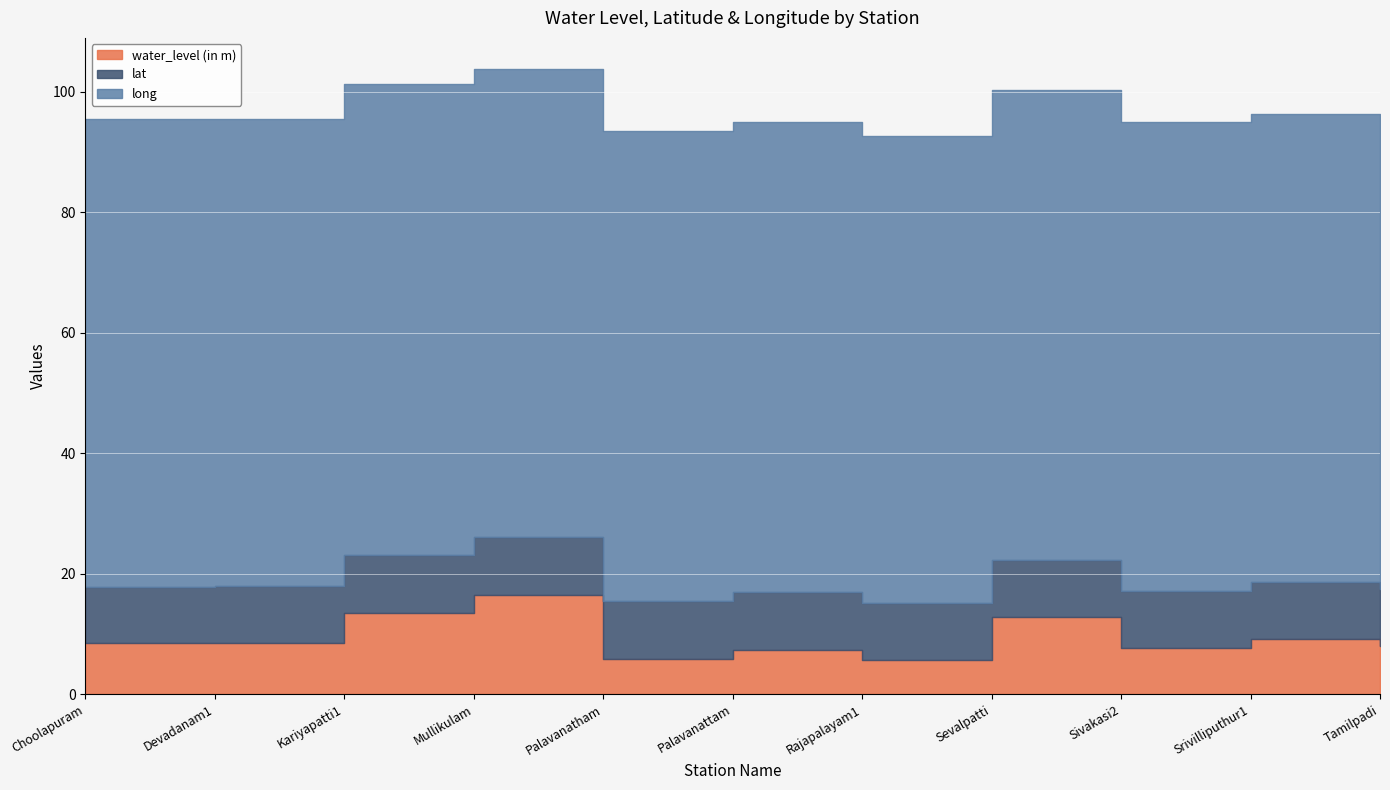

The long series shows 34.6 at Mullikulam. True or false?

False